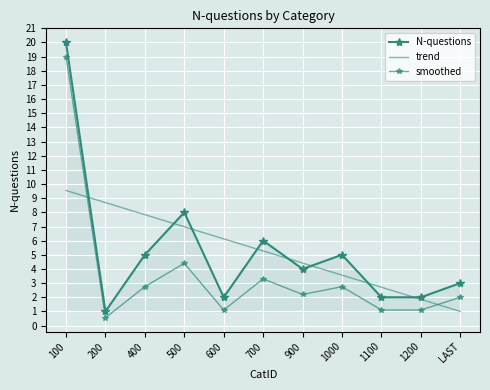

How many times do smoothed and trend cross each other?

2